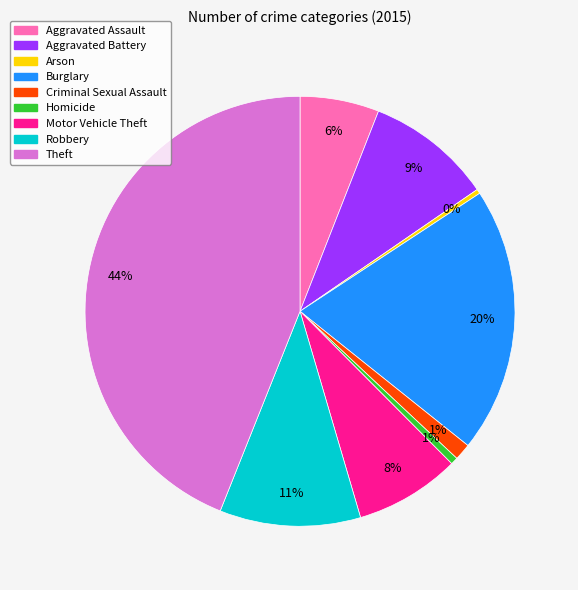

To the nearest percent, what is the combined percentage of Burglary and Robbery?

31%